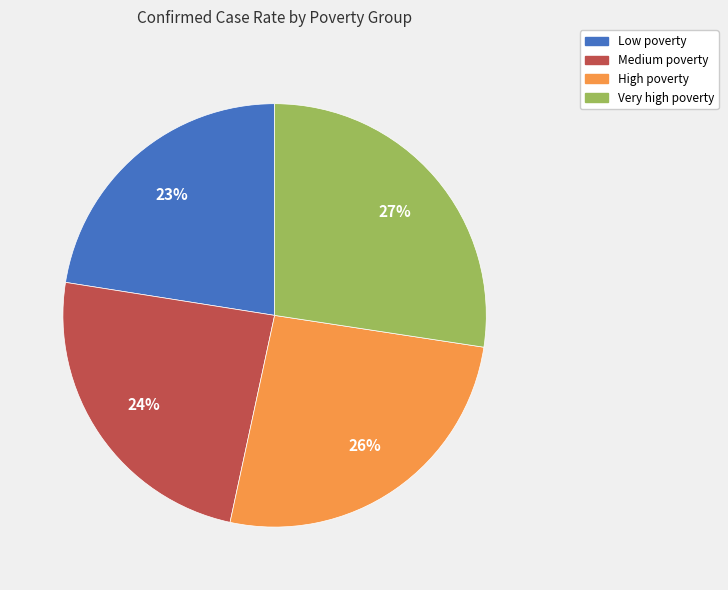

Between Very high poverty and High poverty, which is larger?

Very high poverty